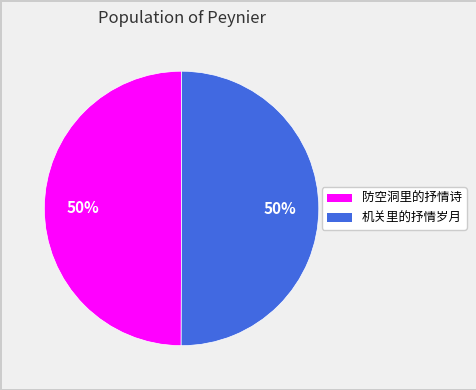

Is it true that 机关里的抒情岁月 is 50% of the pie?

True